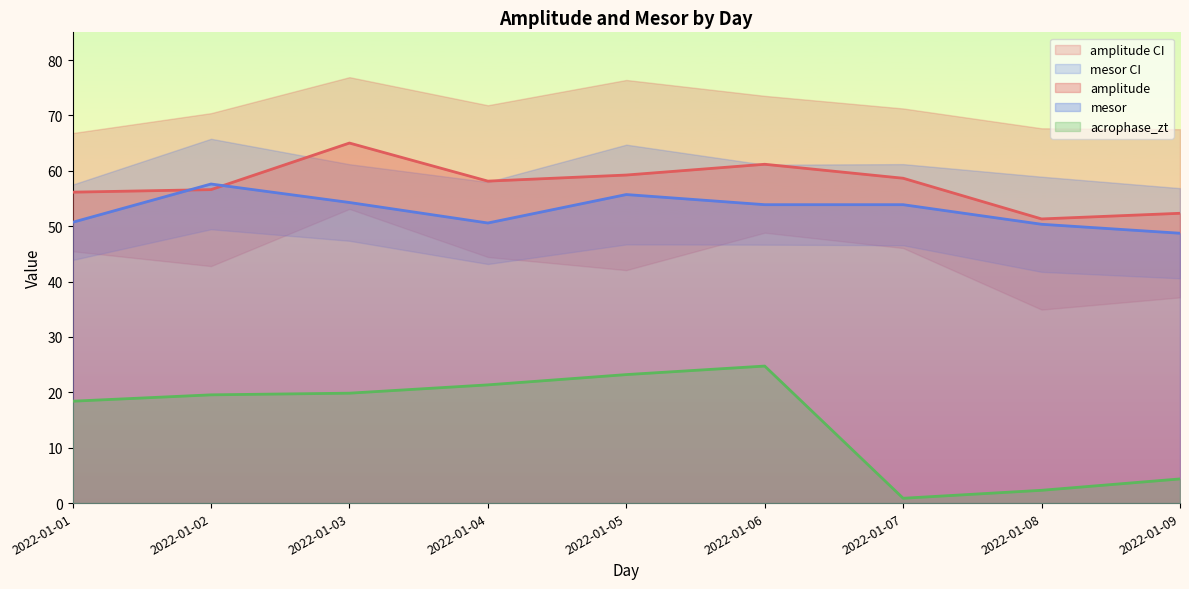

Which series has the largest range (max minus min)?

acrophase_zt